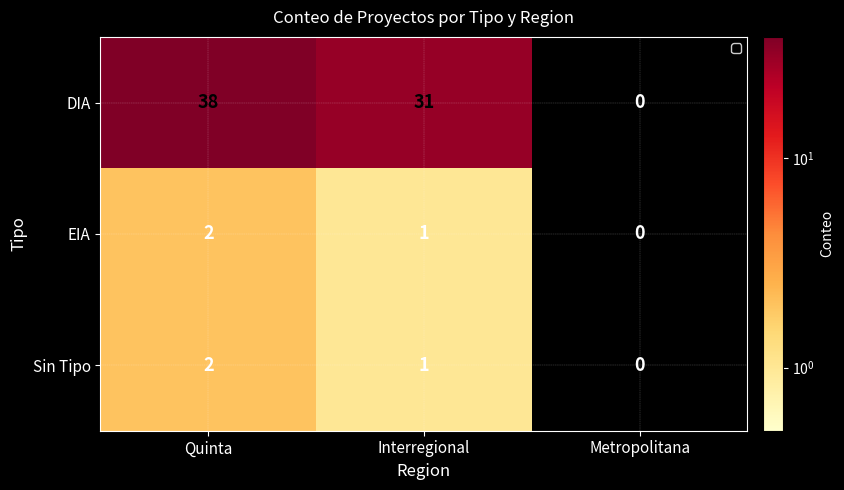

What value does the DIA series have at Quinta, to the nearest 5?

40